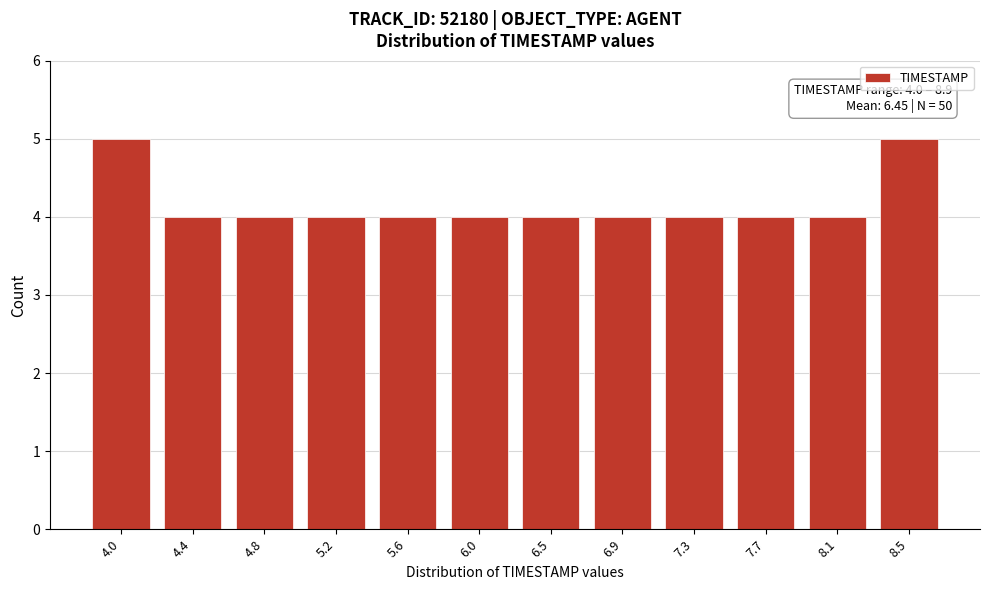

Reading left to right, transcribe all the data shown in this chart.

4.0=5	4.4=4	4.8=4	5.2=4	5.6=4	6.0=4	6.5=4	6.9=4	7.3=4	7.7=4	8.1=4	8.5=5